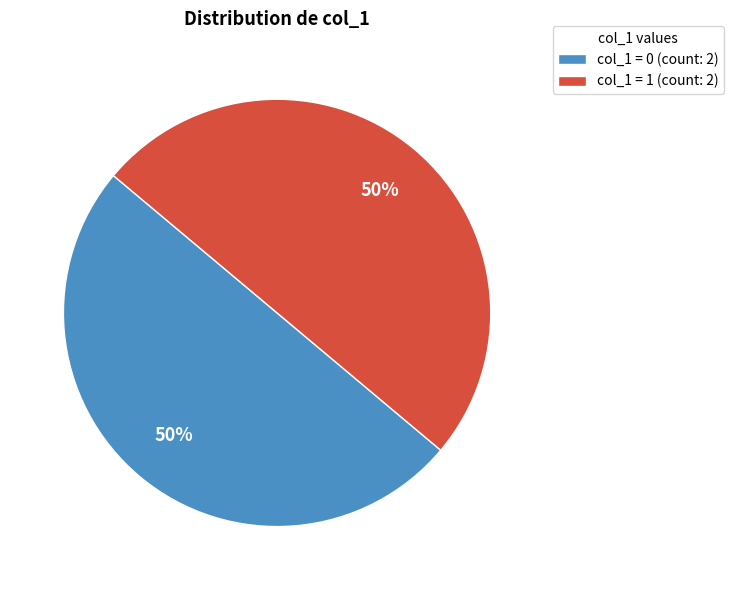

Is it true that col_1 = 0 (count: 2) is 50% of the pie?

True